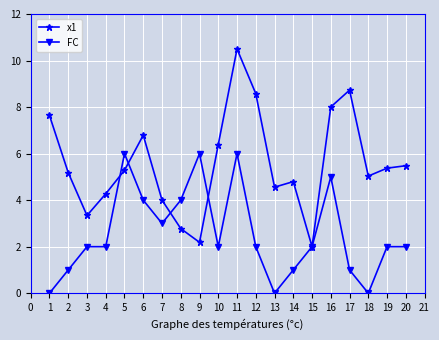

The FC series shows 1.2 at 3. True or false?

False